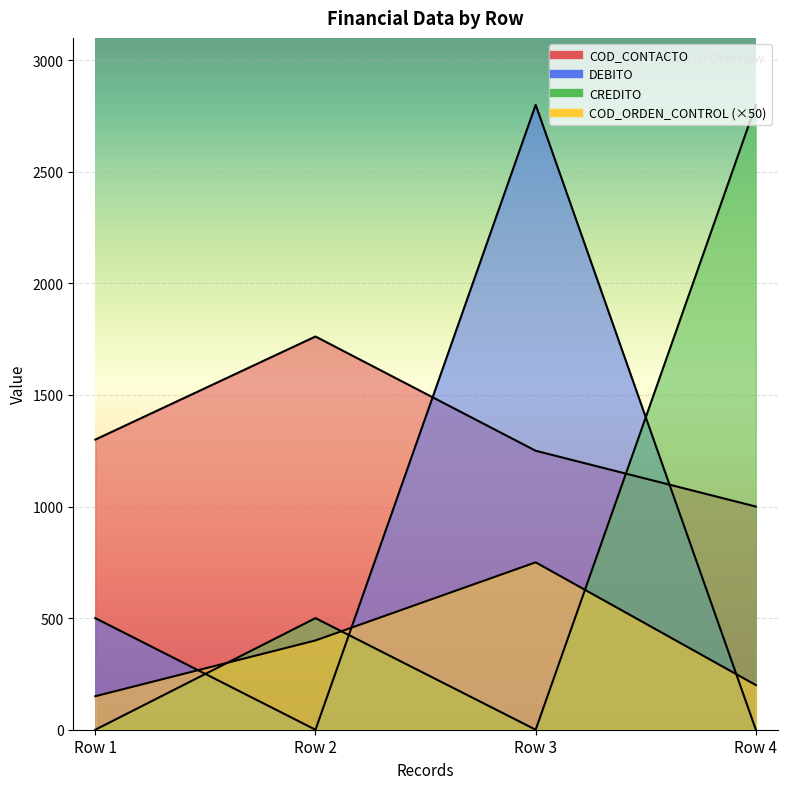

How many lines are shown in the chart?

4